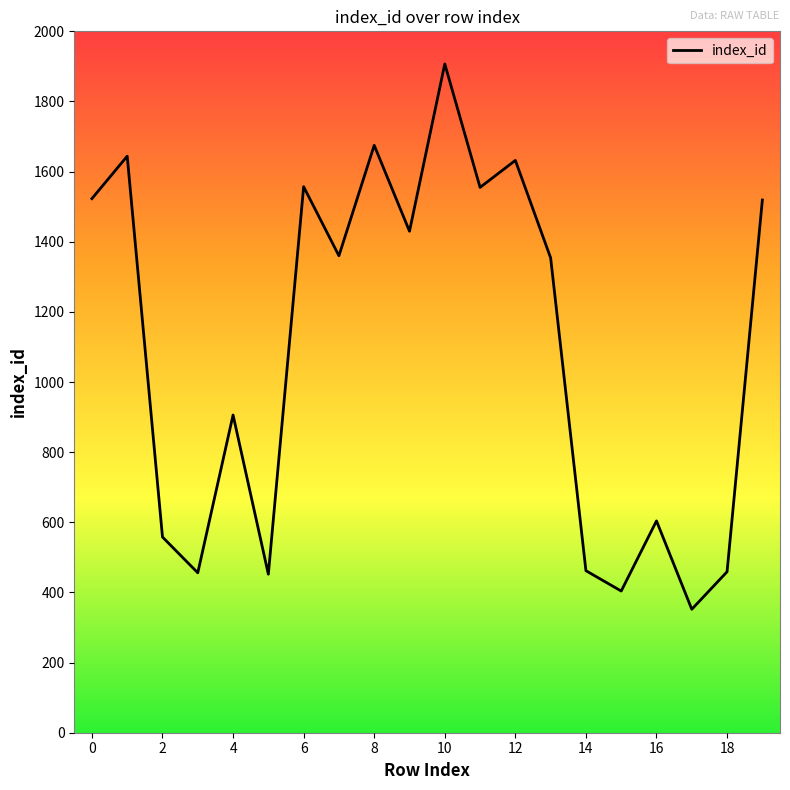

What is the maximum value shown in the chart?

1907